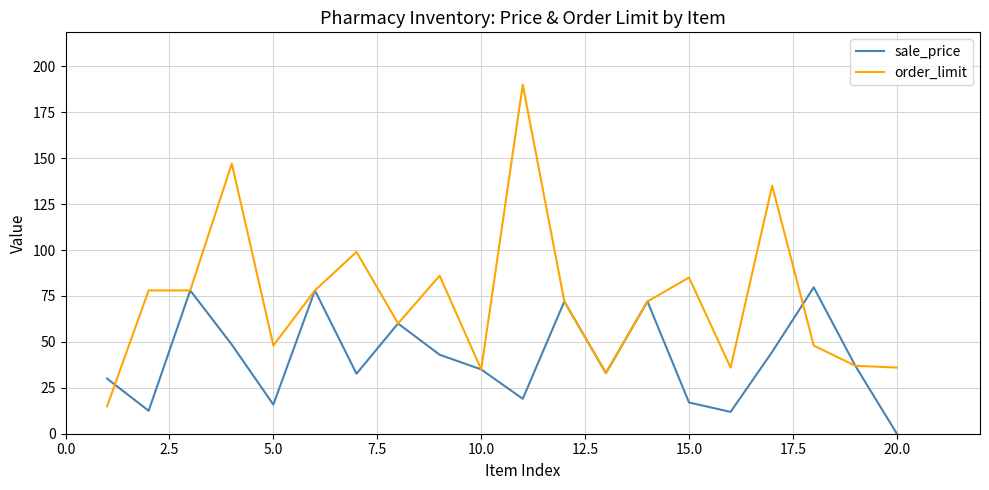

What is the greatest value displayed?

190.0